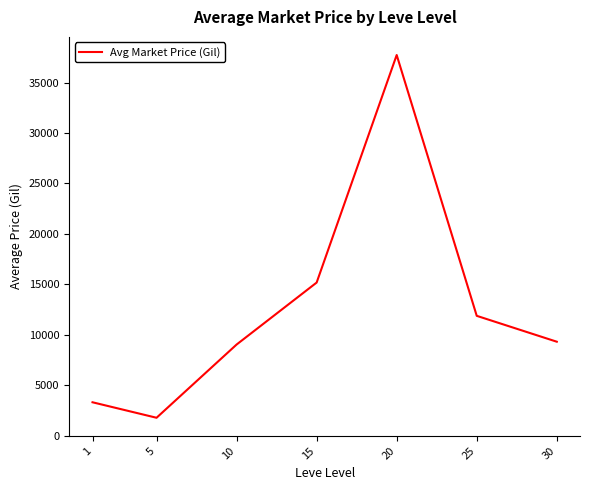

How many lines are shown in the chart?

1